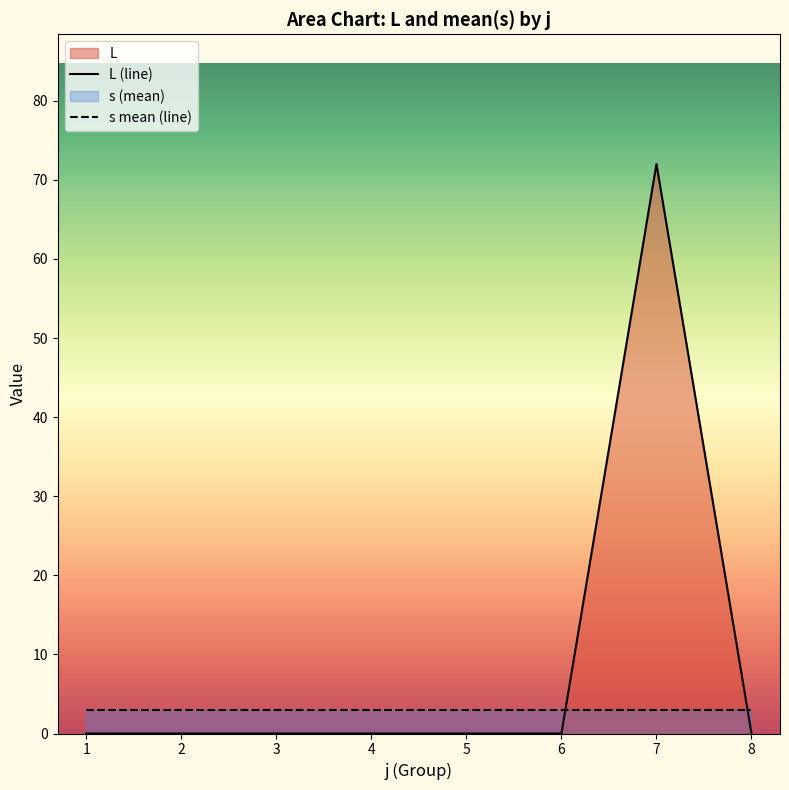

What is the maximum value shown in the chart?

72